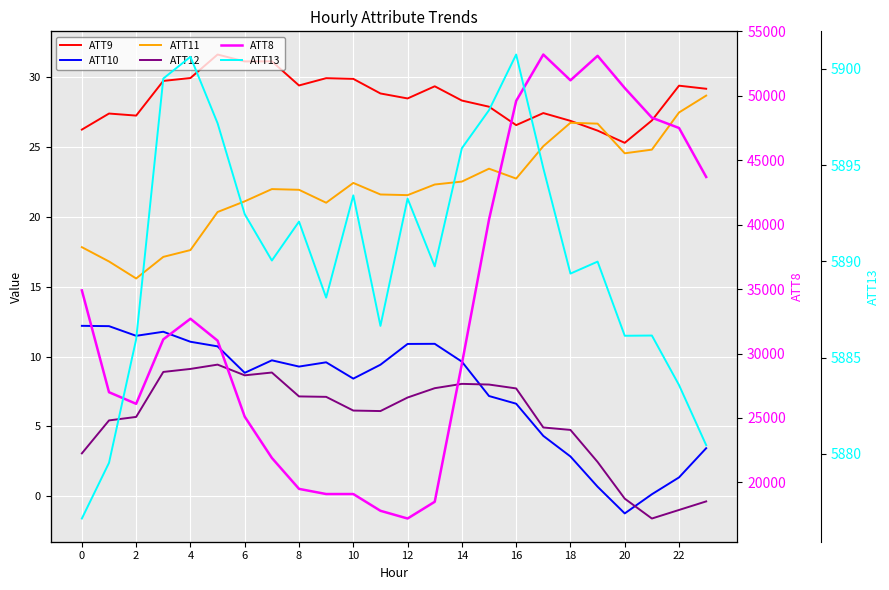

What are all the series names shown in the legend?

ATT9, ATT10, ATT11, ATT12, ATT8, ATT13